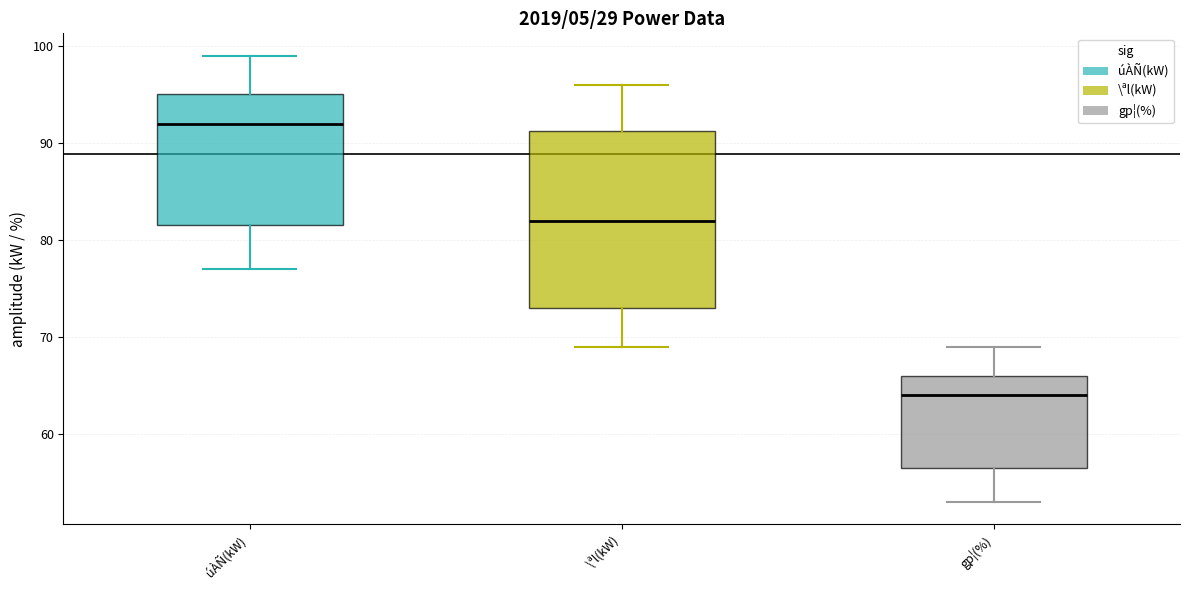

Where is the upper edge of the box for úÀÑ(kW) on the y-axis? The values are not printed on the chart, so give them approximately, as read against the axis.

95